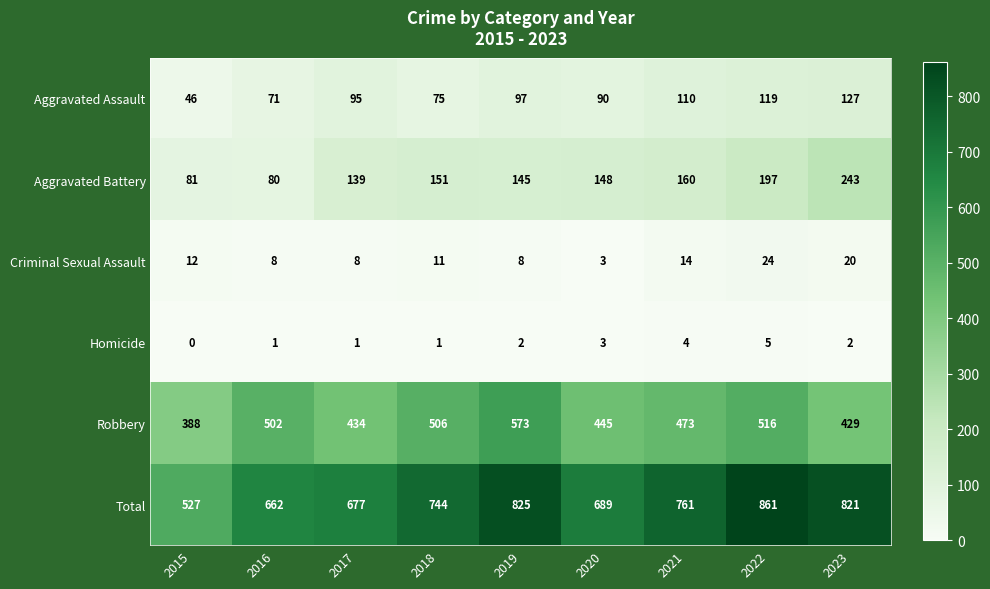

What is the difference between the second highest and second lowest values in the Aggravated Battery series?

116